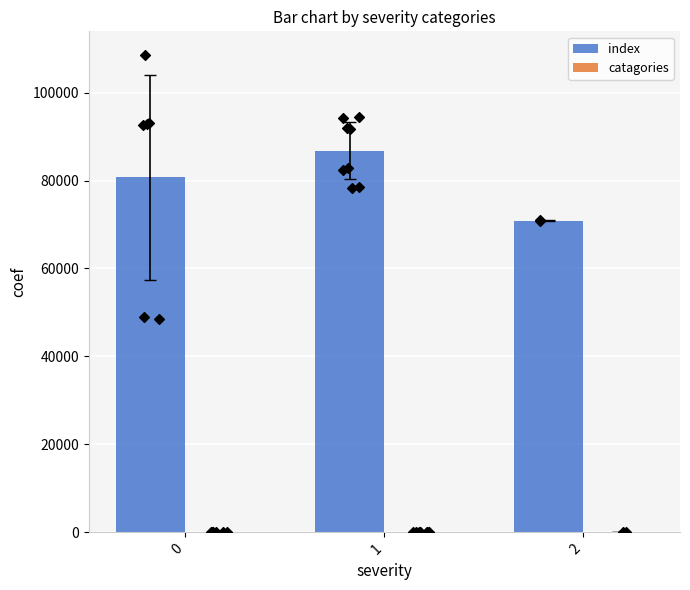

What are all the series names shown in the legend?

index, catagories